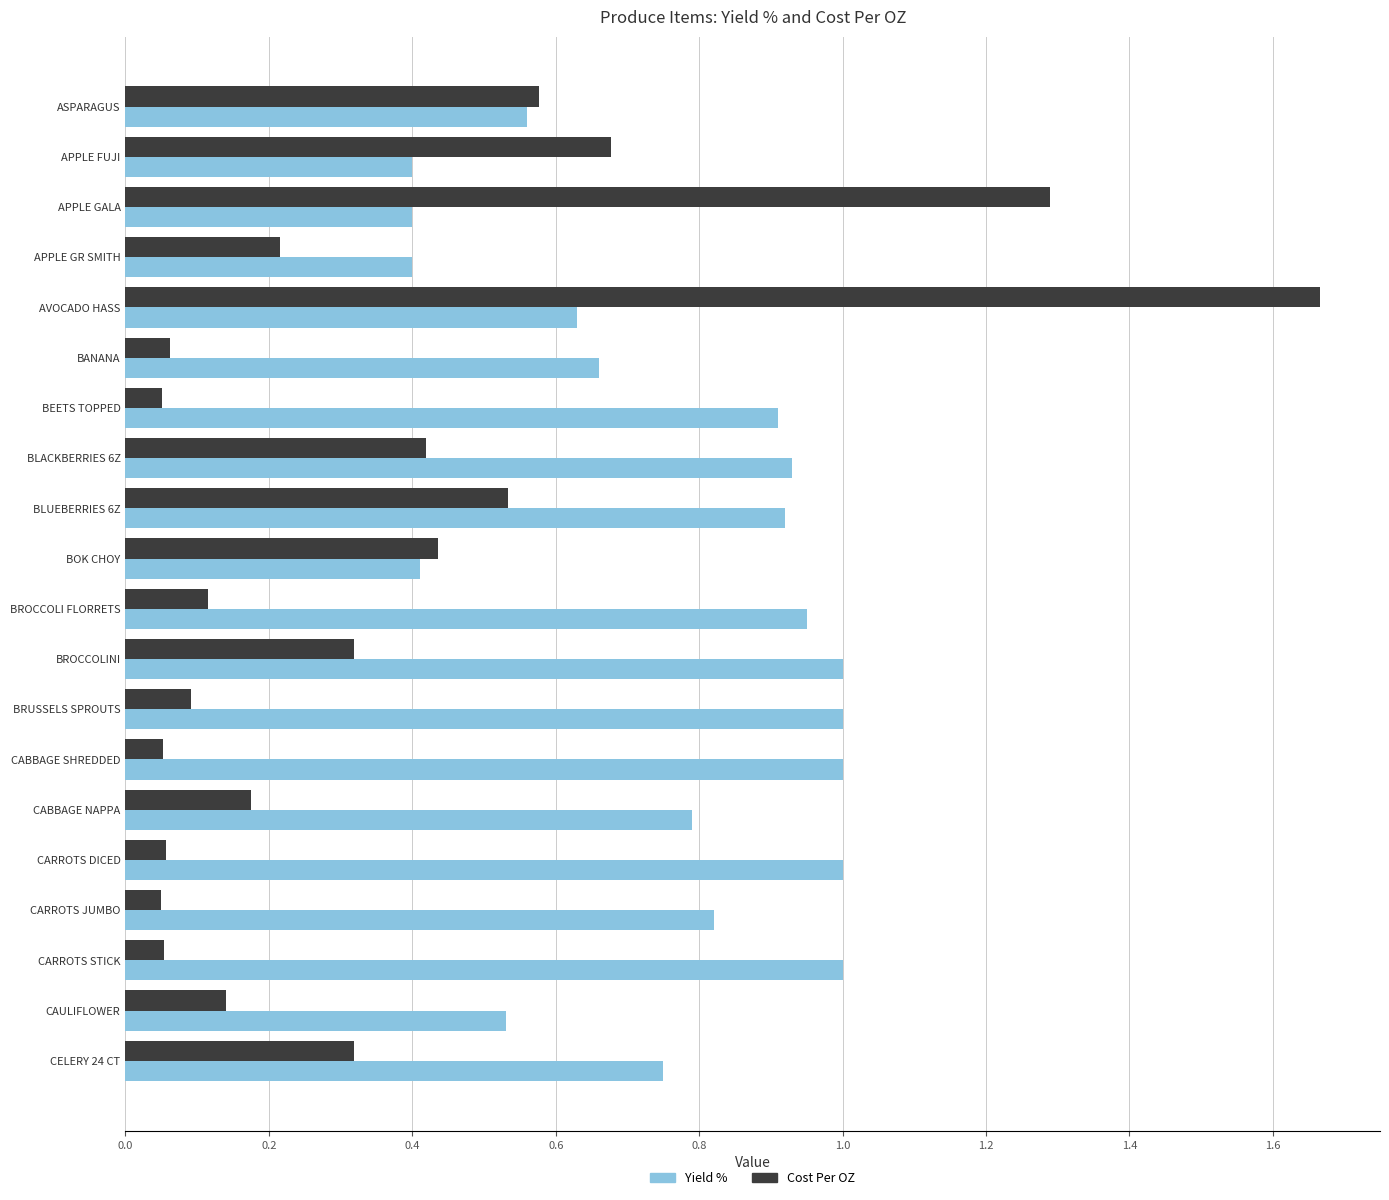

Which series has the widest spread of values?

Cost Per OZ